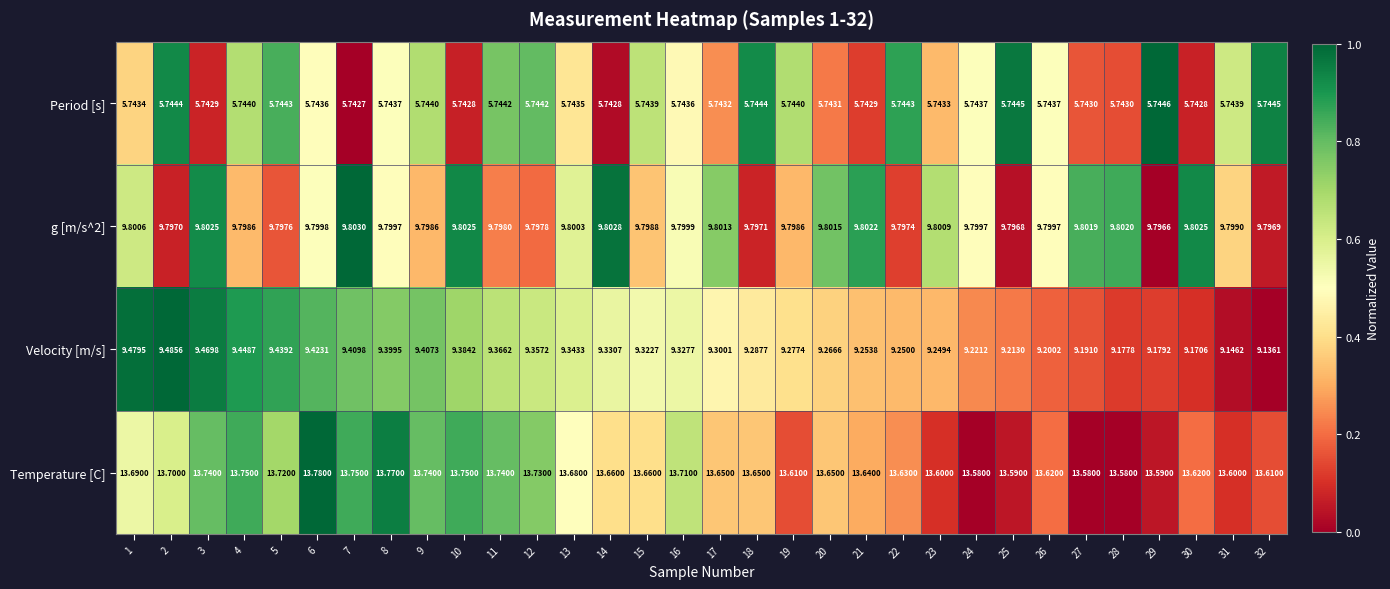

Which series has the largest total across all categories?

Temperature [C]